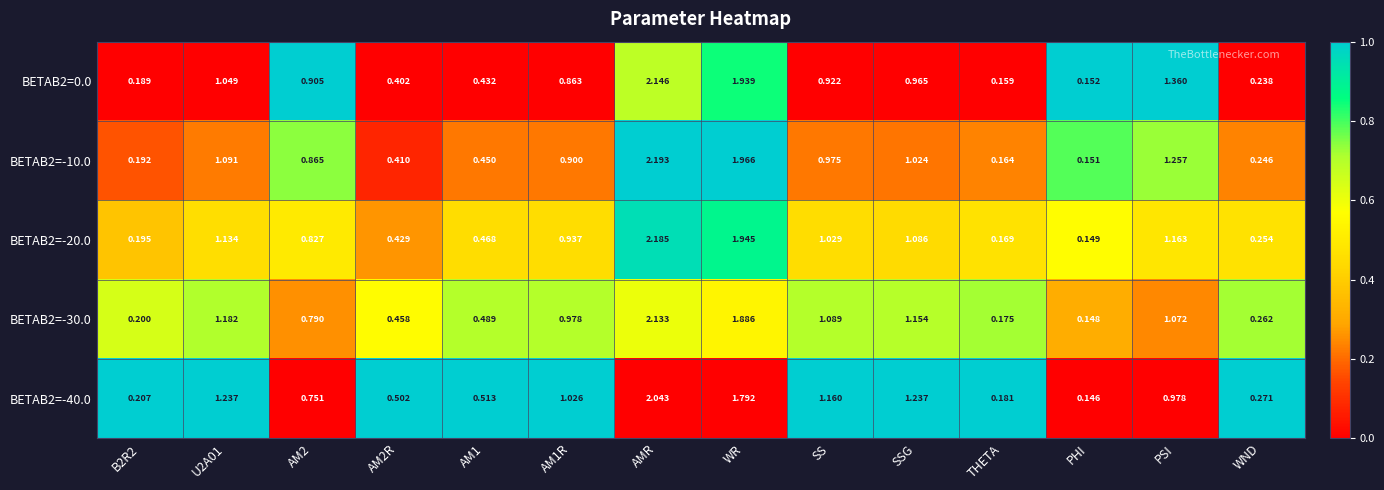

Count the number of categories in the chart.

14